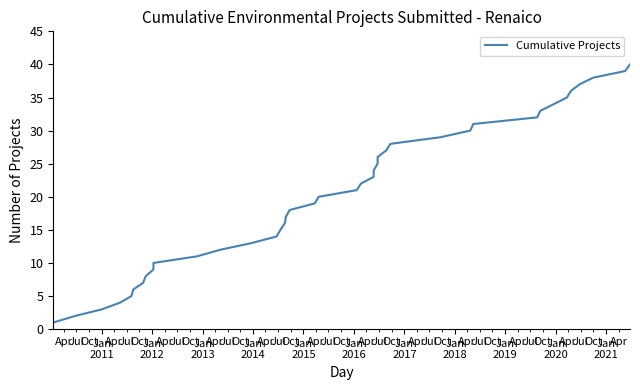

Reading left to right, transcribe all the data shown in this chart.

1	2	3	4	5	6	7	8	9	10	11	12	13	14	15	16	17	18	19	20	21	22	23	24	25	26	27	28	29	30	31	32	33	34	35	36	37	38	39	40